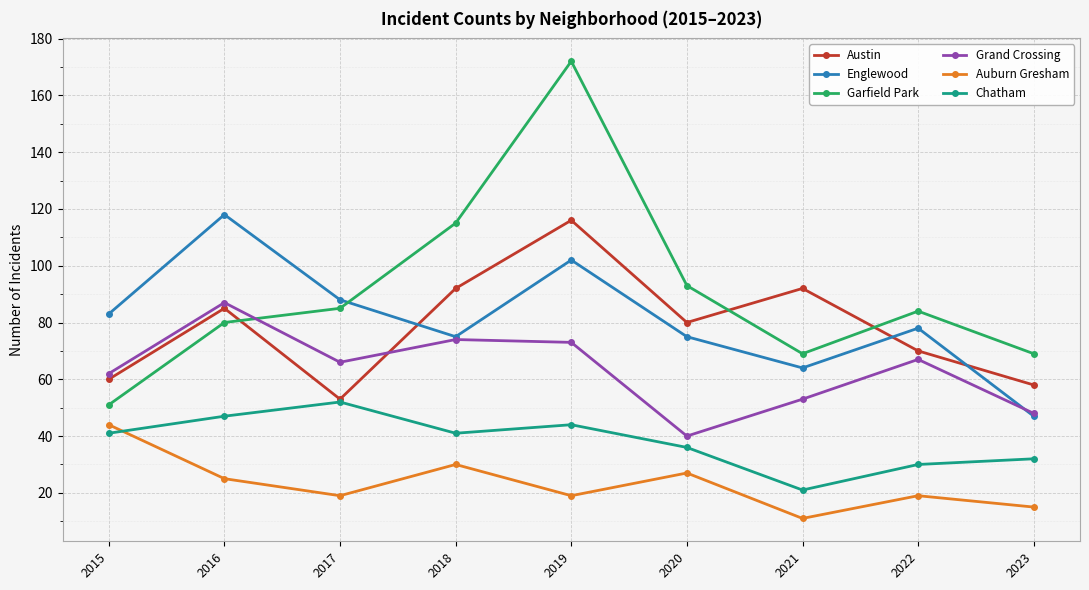

Is this an area chart (filled region under the line)?

No